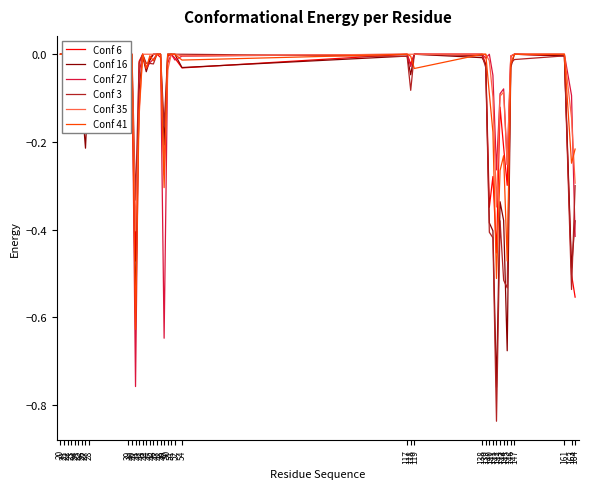

True or false: Conf 16 and Conf 41 cross at least once.

True